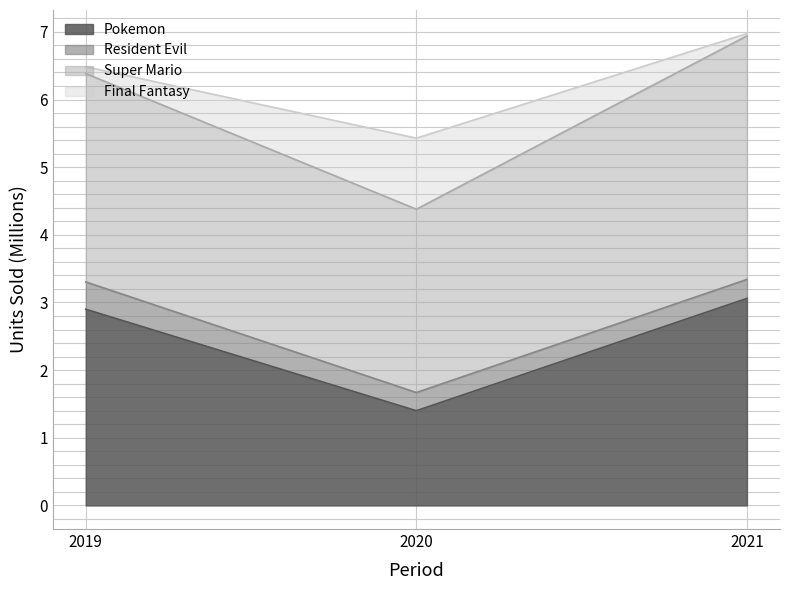

Where does the Final Fantasy series first go above 3?

2019